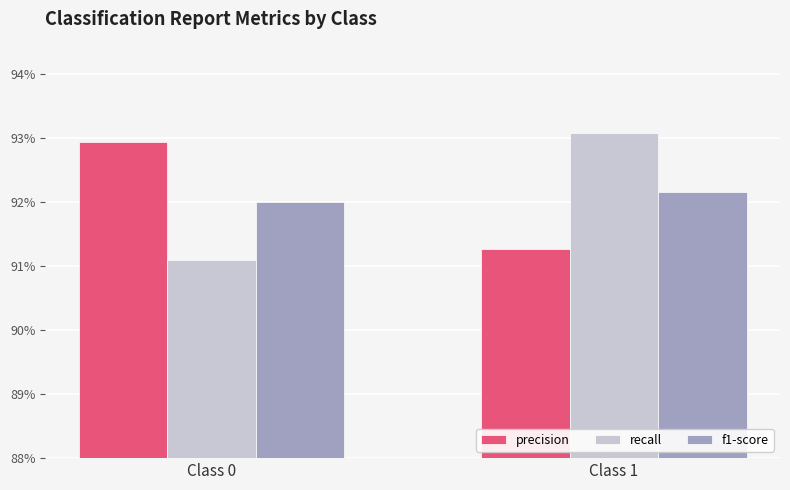

Reading left to right, extract all data points from this chart.

precision: Class 0=0.9	Class 1=0.9
recall: Class 0=0.9	Class 1=0.9
f1-score: Class 0=0.9	Class 1=0.9